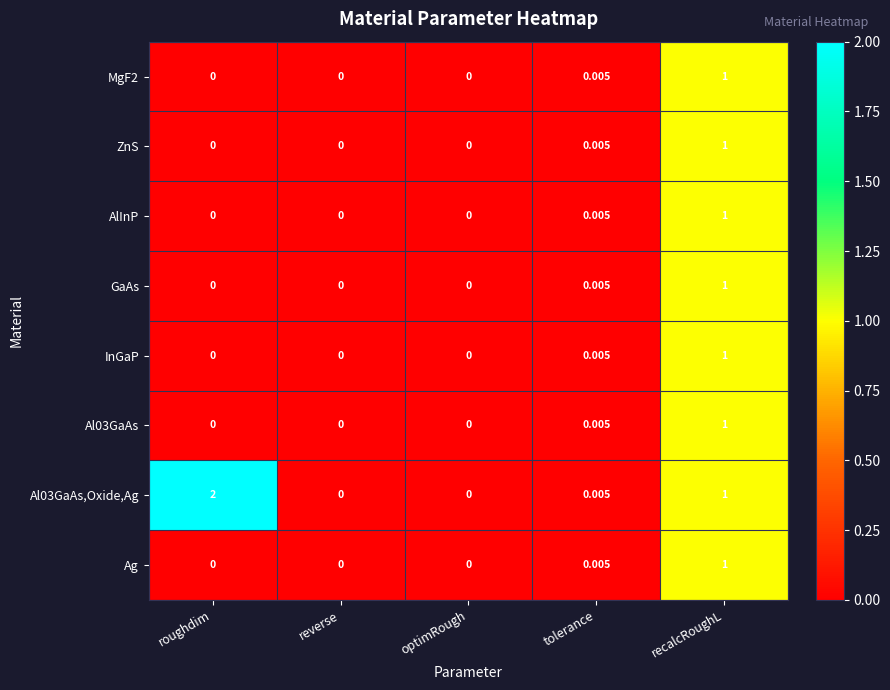

Which category has the highest value in the Al03GaAs,Oxide,Ag series?

roughdim